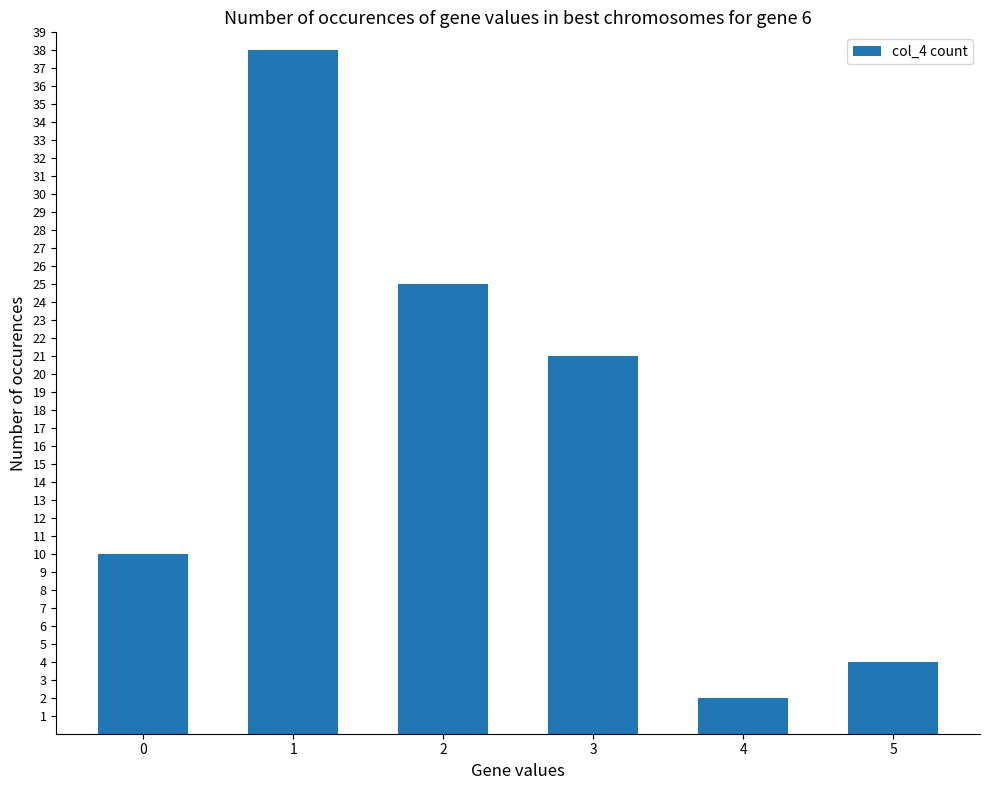

How many distinct data groups are displayed?

1